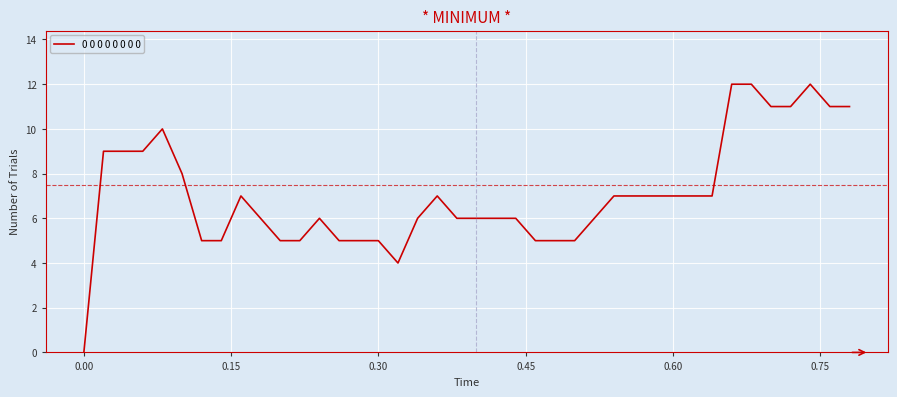

What is the maximum value shown in the chart?

12